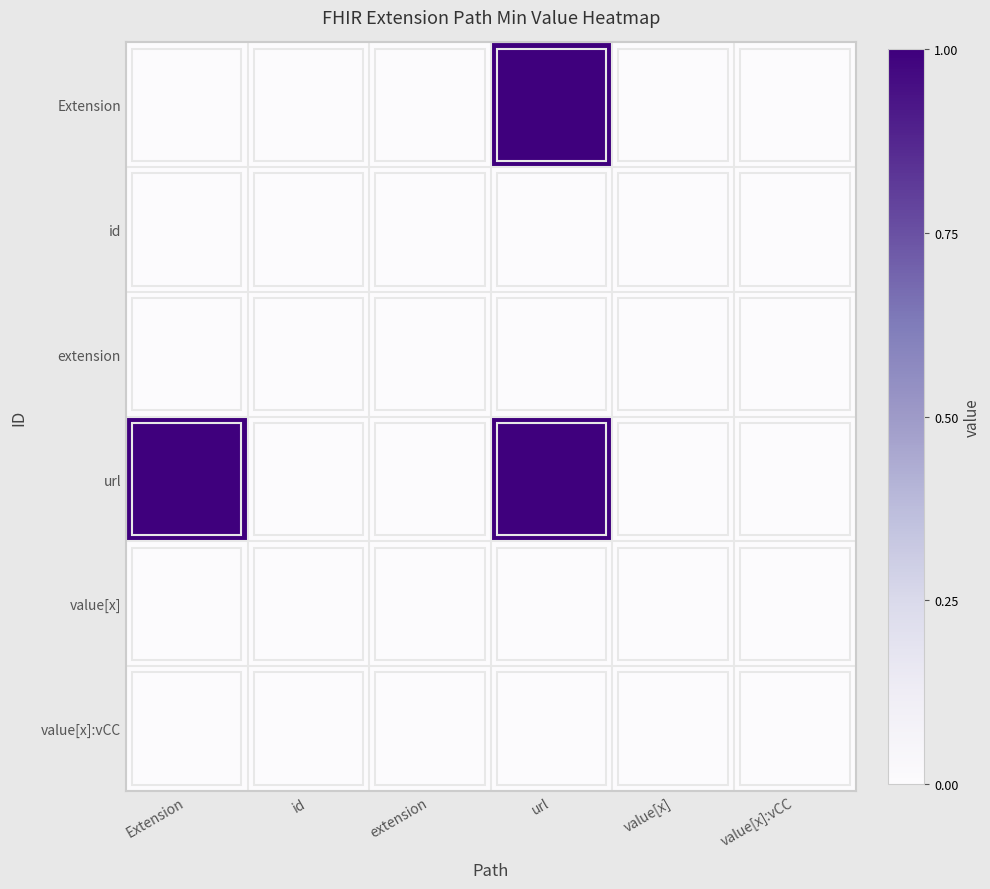

Which has a higher value, value[x]:vCC or url?

url